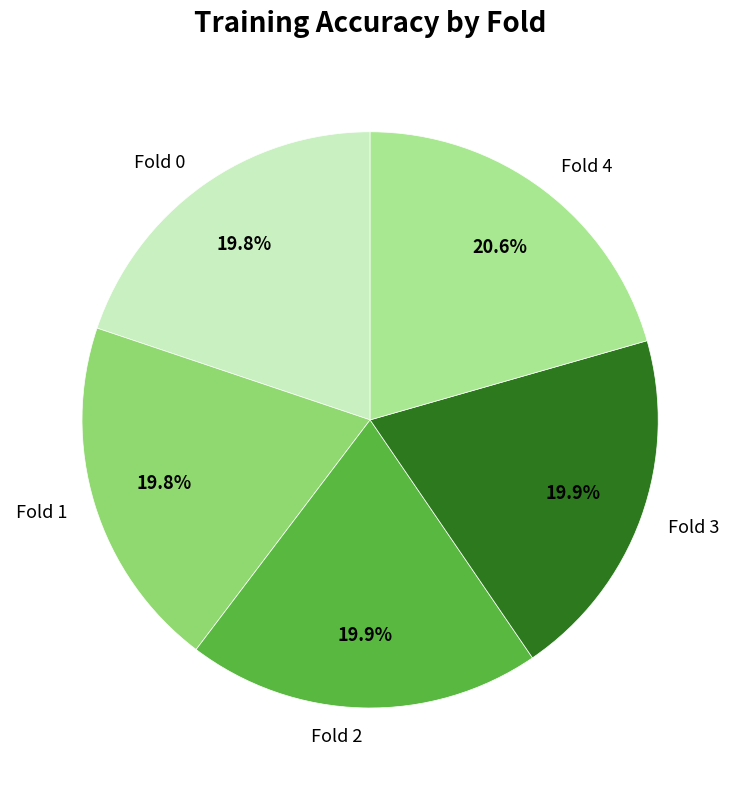

What is the largest slice in the pie chart?

Fold 4